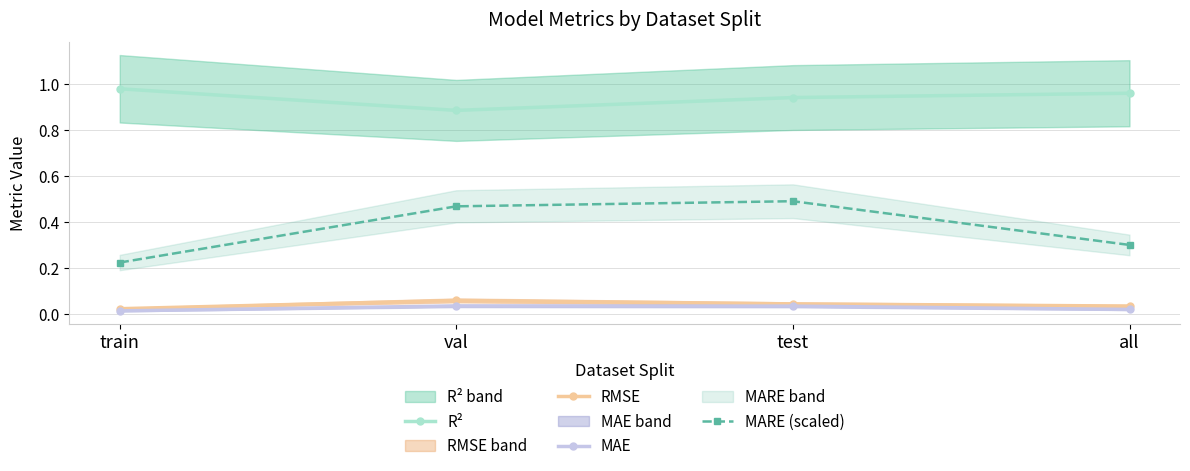

What is the value of the RMSE point at the 2nd from the left?

0.1